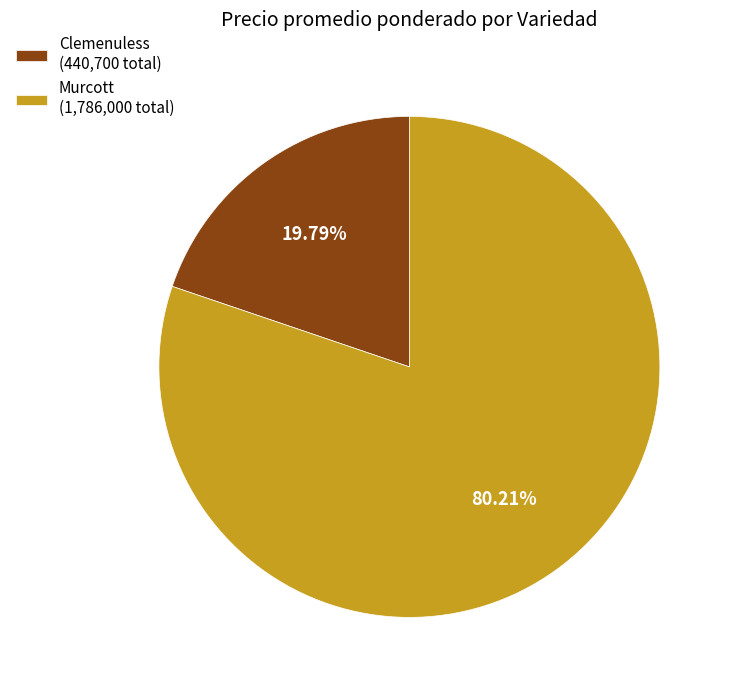

Is there a majority slice in this chart?

Yes